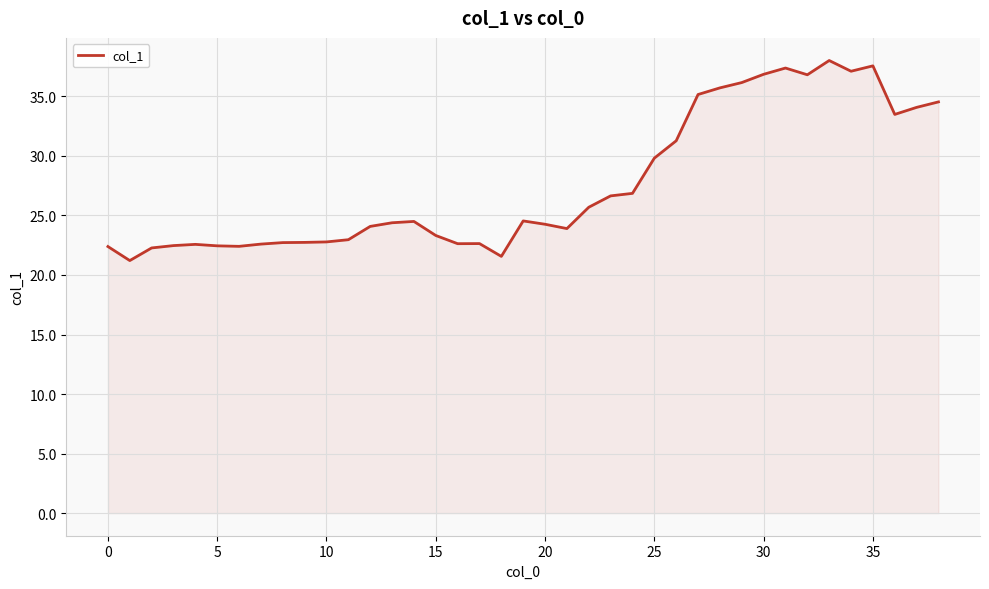

What is the difference between the maximum and minimum values?

16.8